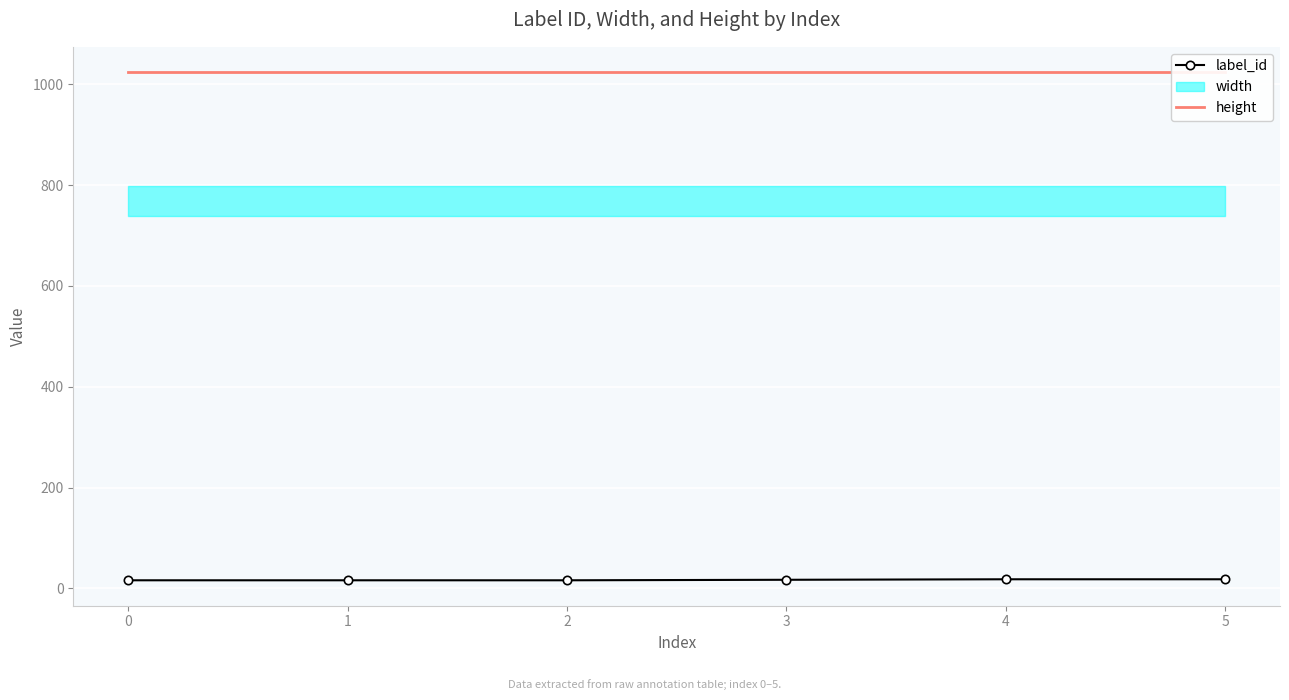

At how many categories does at least one series exceed 86?

6